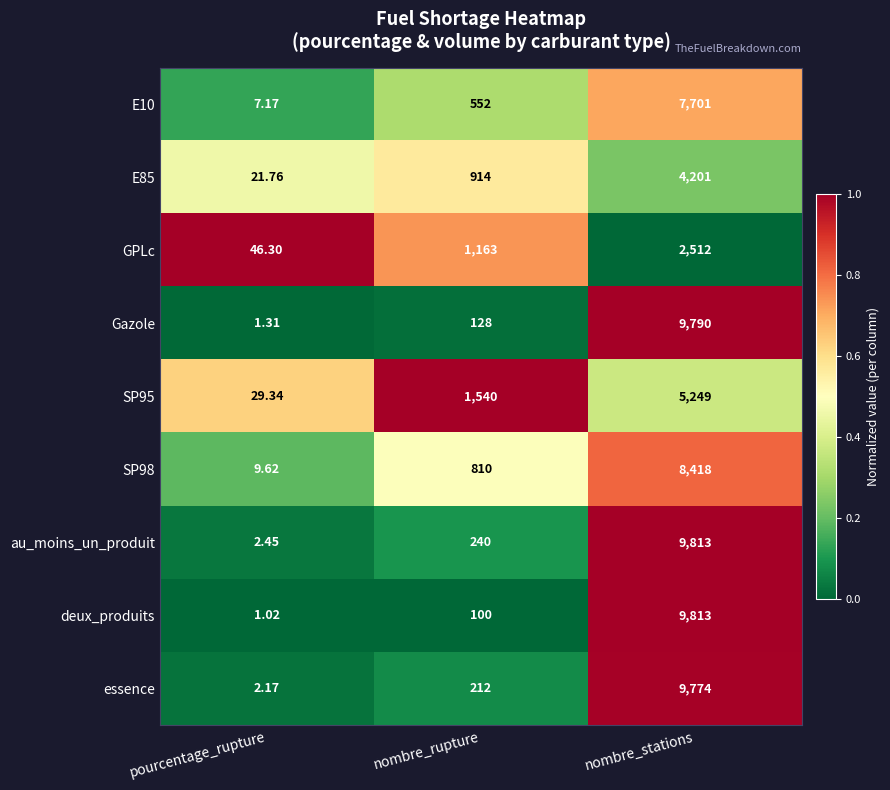

What is the difference between the highest and lowest values at pourcentage_rupture?

45.3